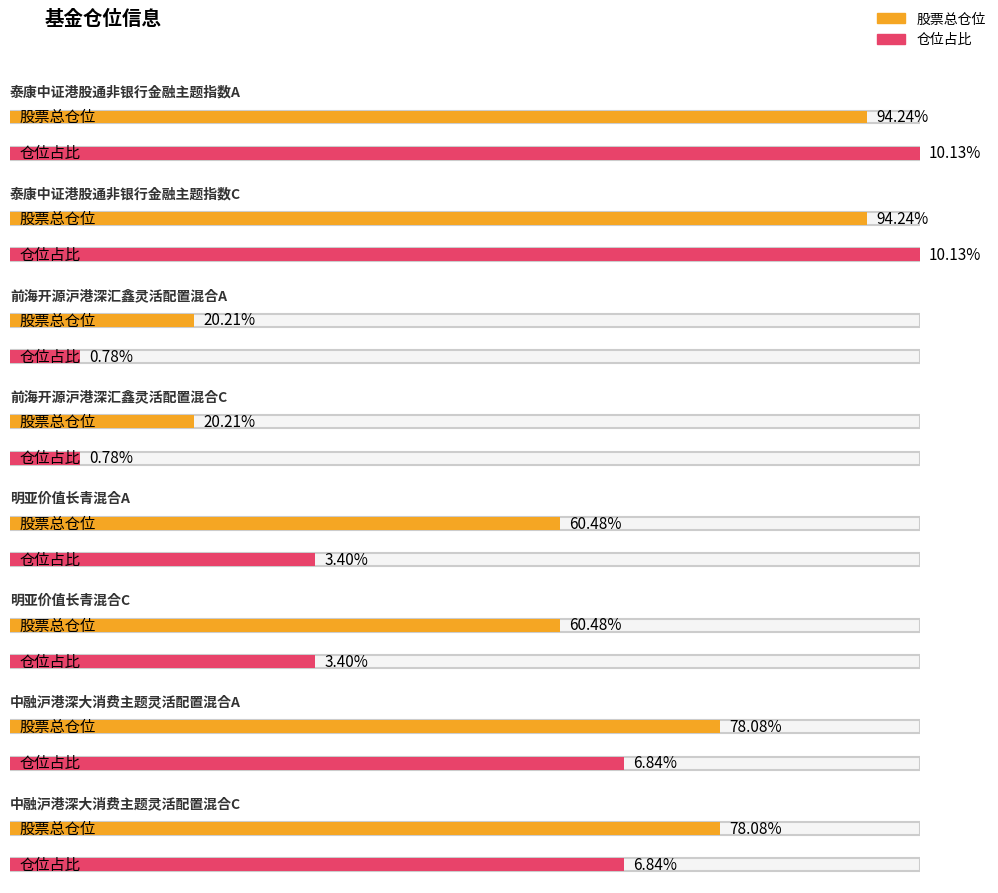

Reading left to right, extract all data points from this chart.

股票总仓位: 泰康中证港股通非银行金融主题指数A=94.2	泰康中证港股通非银行金融主题指数C=94.2	前海开源沪港深汇鑫灵活配置混合A=20.2	前海开源沪港深汇鑫灵活配置混合C=20.2	明亚价值长青混合A=60.5	明亚价值长青混合C=60.5	中融沪港深大消费主题灵活配置混合A=78.1	中融沪港深大消费主题灵活配置混合C=78.1
仓位占比: 泰康中证港股通非银行金融主题指数A=10.1	泰康中证港股通非银行金融主题指数C=10.1	前海开源沪港深汇鑫灵活配置混合A=0.8	前海开源沪港深汇鑫灵活配置混合C=0.8	明亚价值长青混合A=3.4	明亚价值长青混合C=3.4	中融沪港深大消费主题灵活配置混合A=6.8	中融沪港深大消费主题灵活配置混合C=6.8